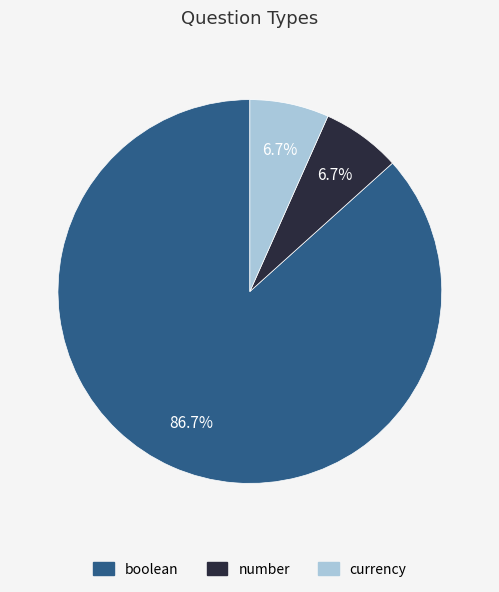

To the nearest percent, what is the average slice percentage?

33%